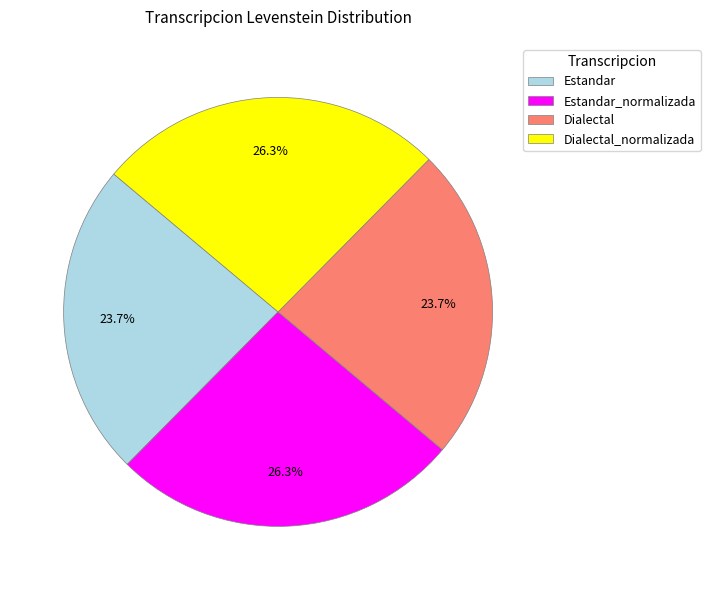

Between Estandar_normalizada and Estandar, which is larger?

Estandar_normalizada